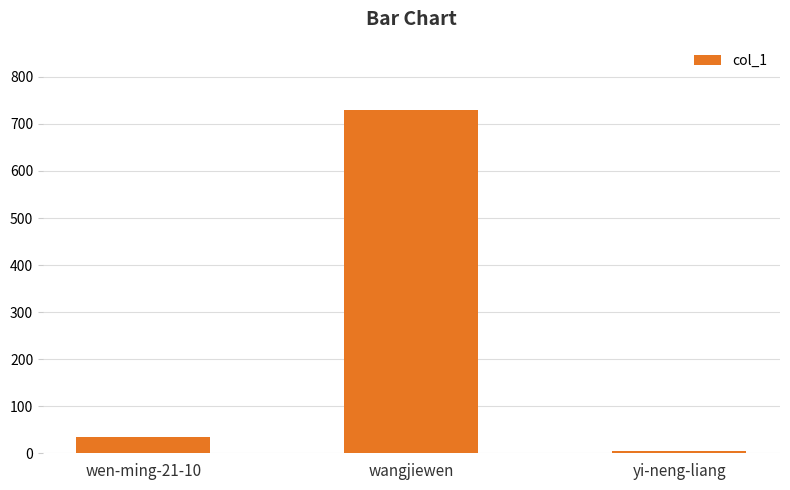

Where is the data nearest to the value 366?

wen-ming-21-10